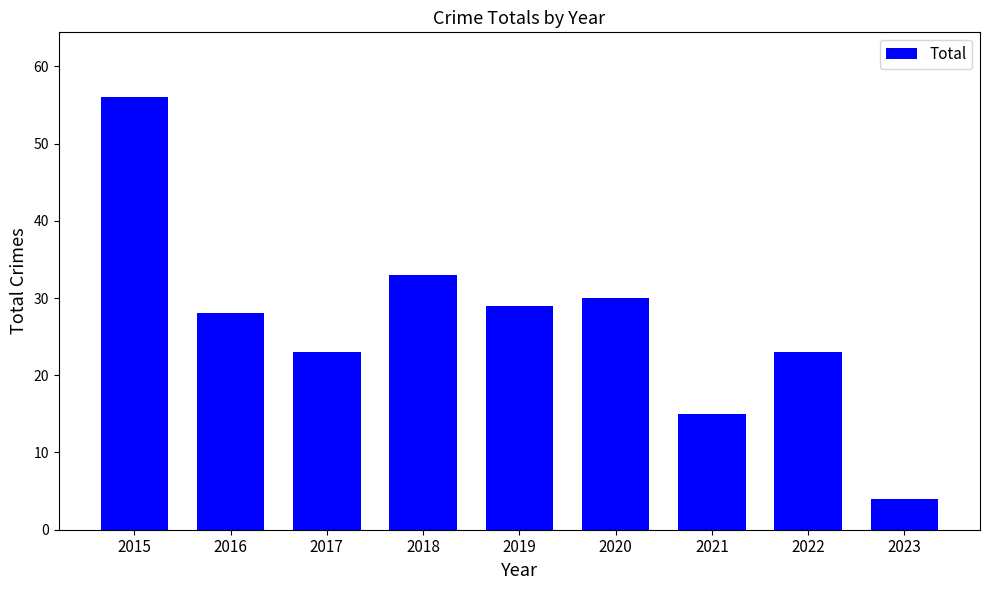

Approximately how many times larger is the value at 2021 compared to 2019?

0.5